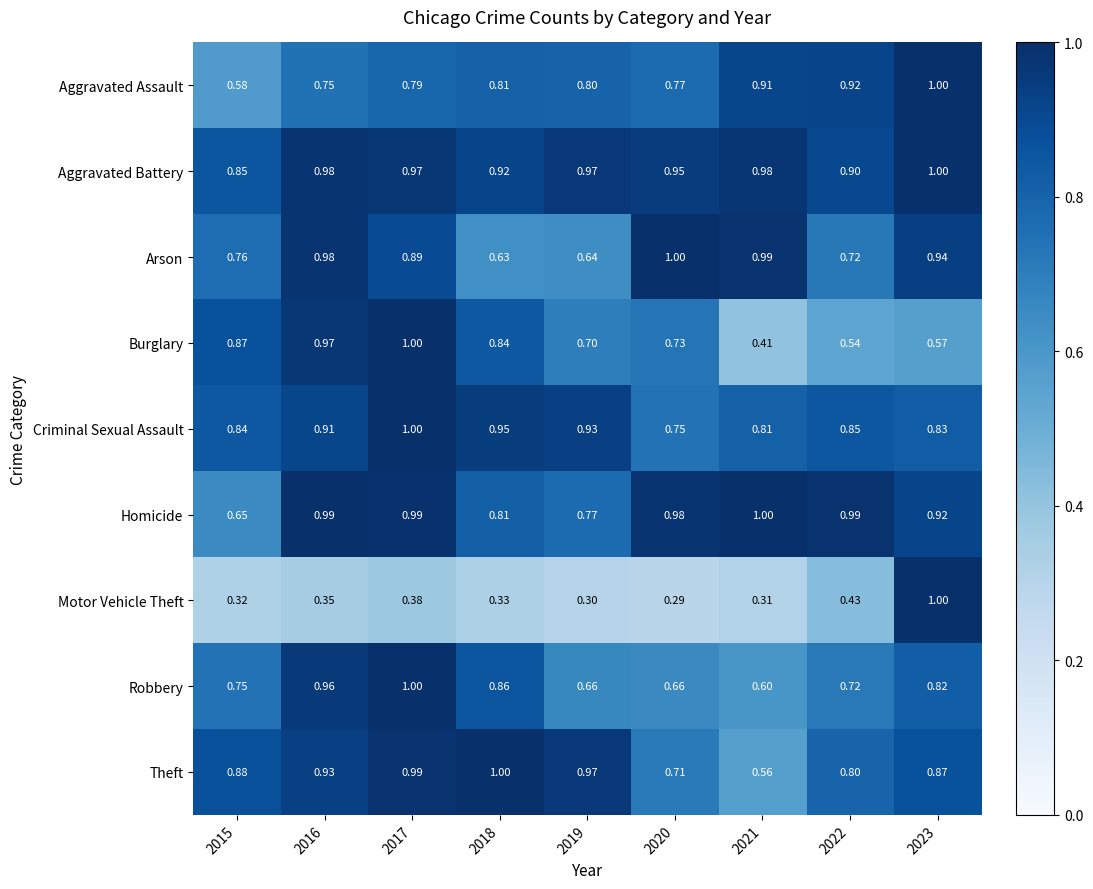

Which series has the largest total across all categories?

Aggravated Battery